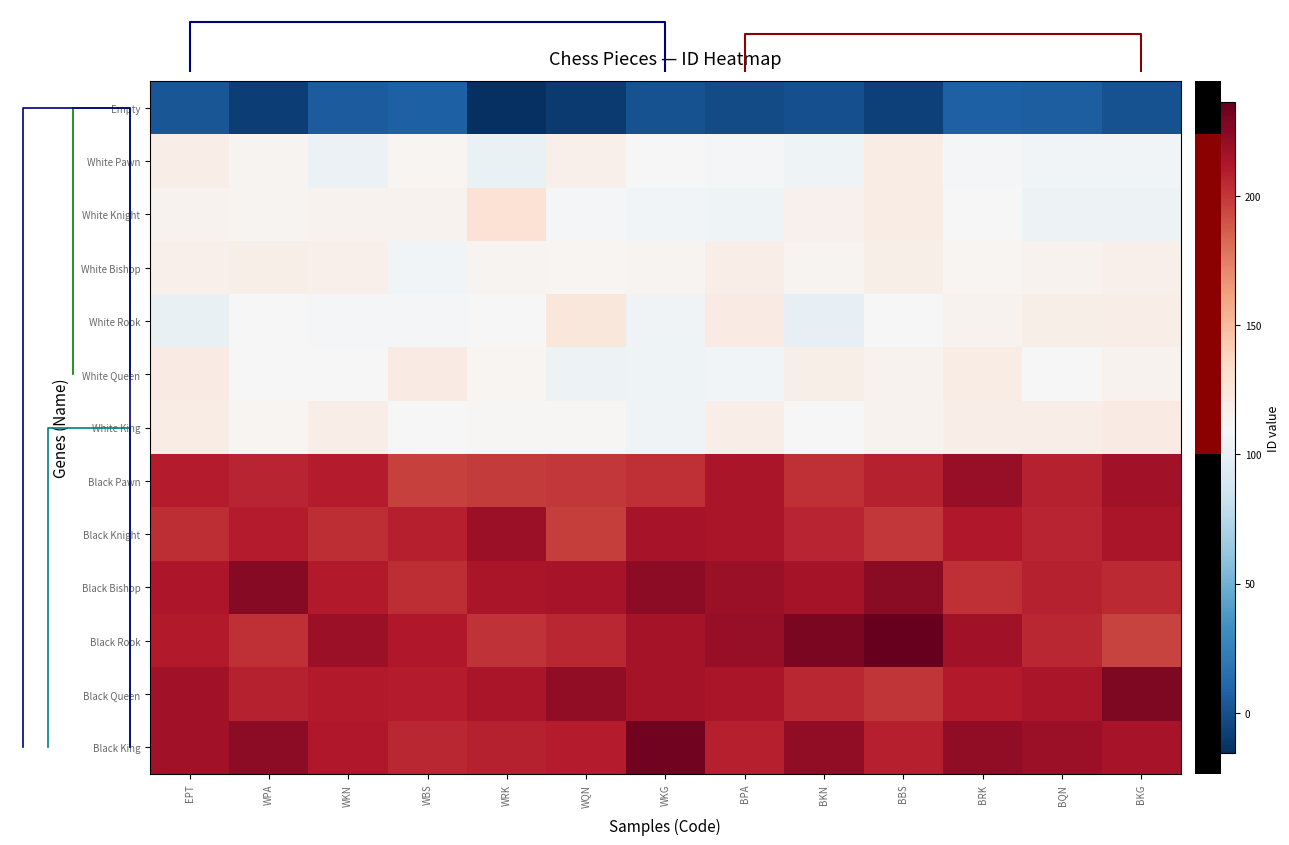

What is the difference between the highest and lowest values at WKG?

231.0